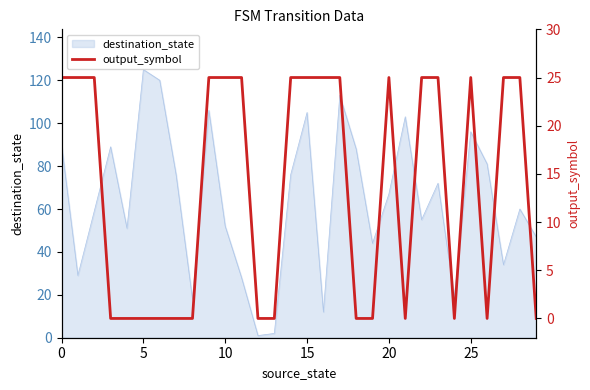

Which category has the highest value in the destination_state series?

5